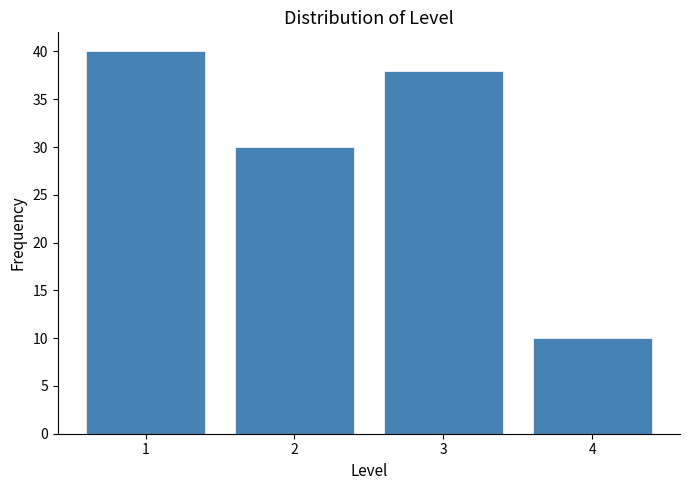

Over which range of the x-axis is the bar tallest?

0.5 to 1.5